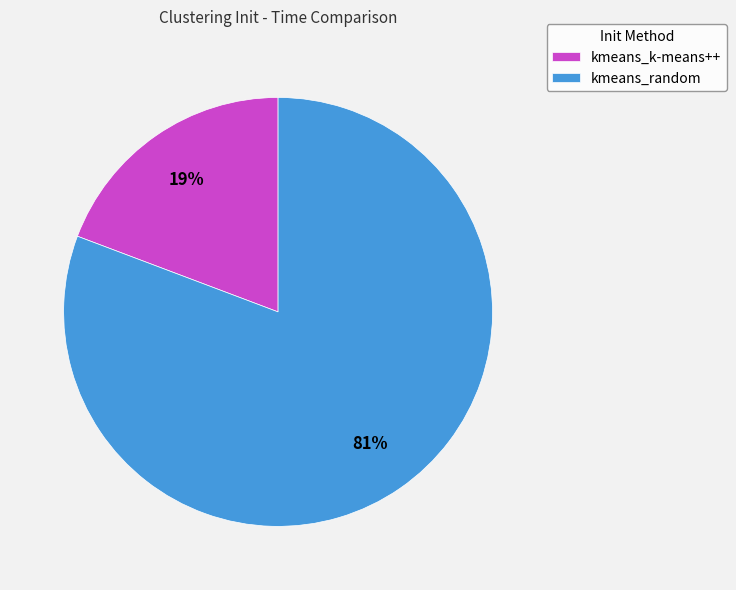

Which category has the smallest portion of the pie?

kmeans_k-means++